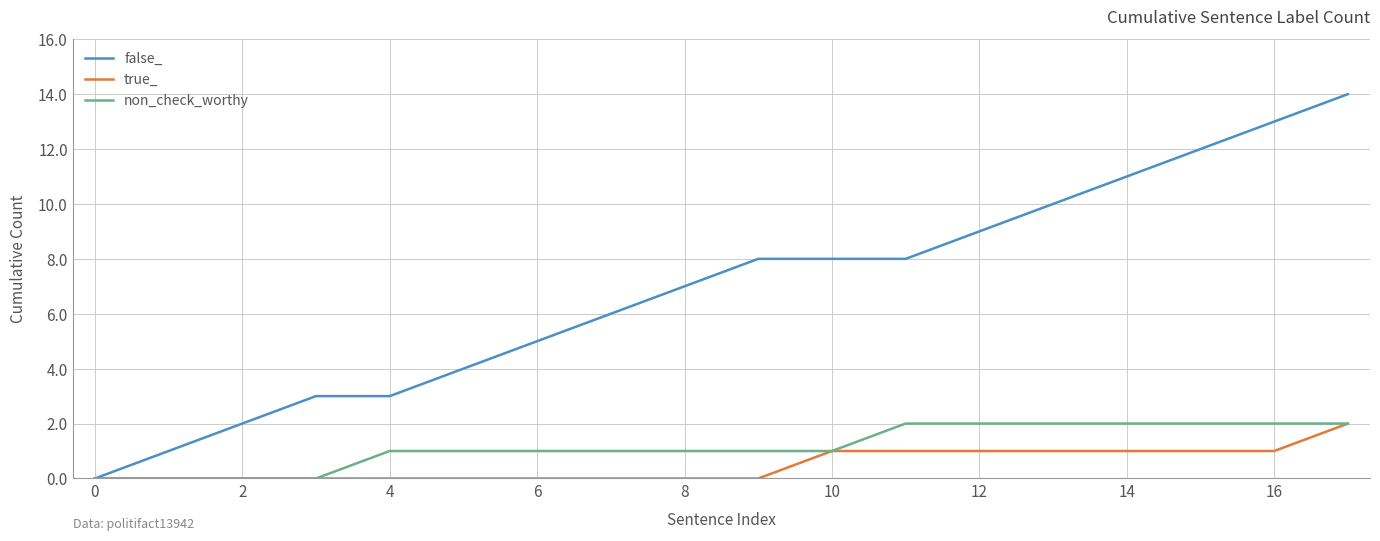

True or false: false_ has more than 2 points higher than both neighbors.

False